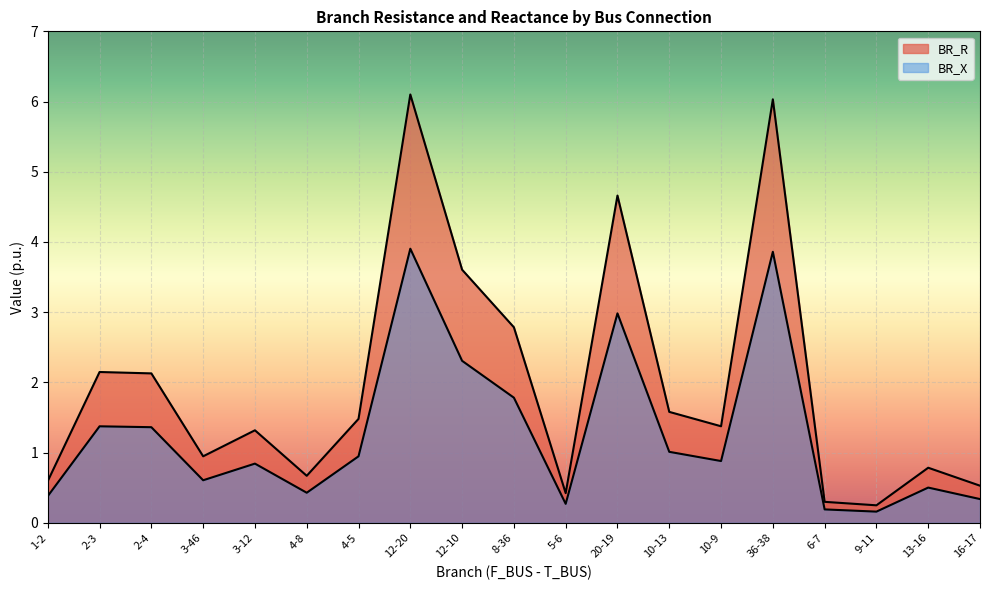

In BR_X, how many points are lower than both neighbors (excluding endpoints)?

5